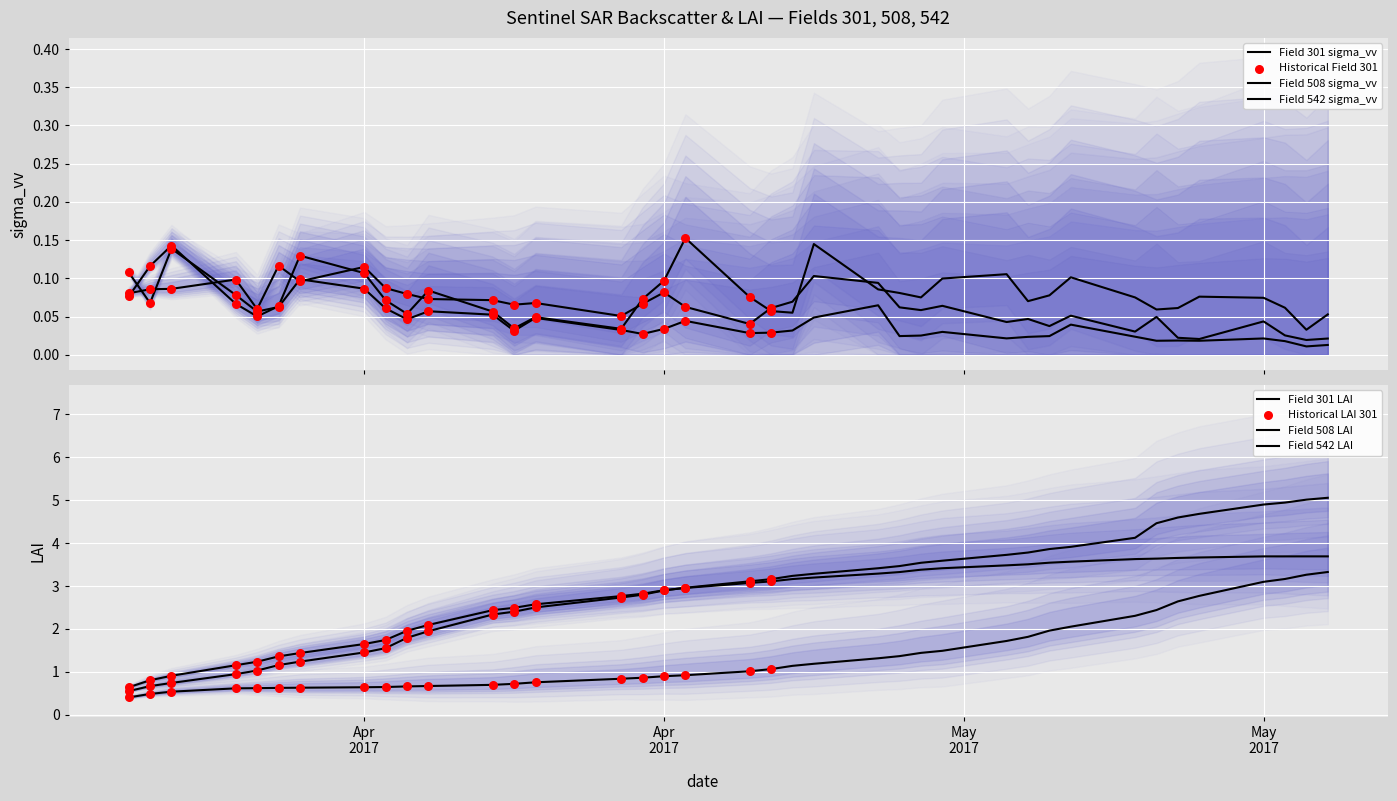

Which series has the largest total across all categories?

Field 508 (LAI)